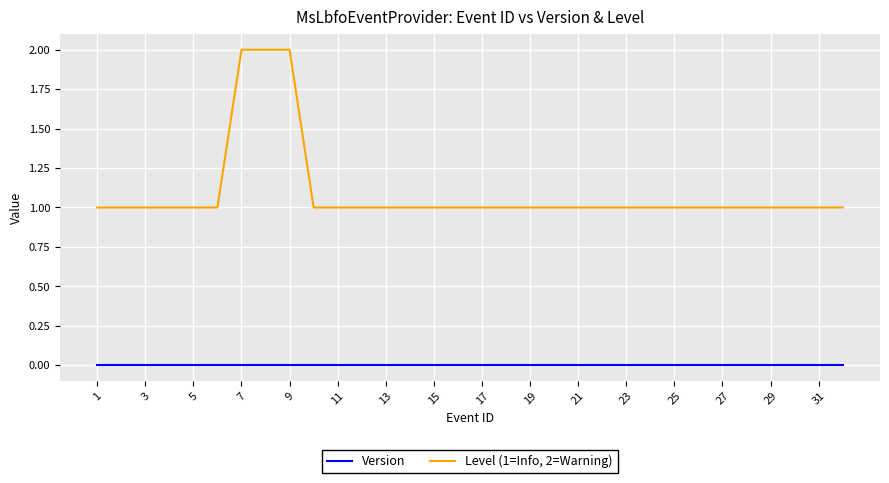

How many lines are shown in the chart?

2